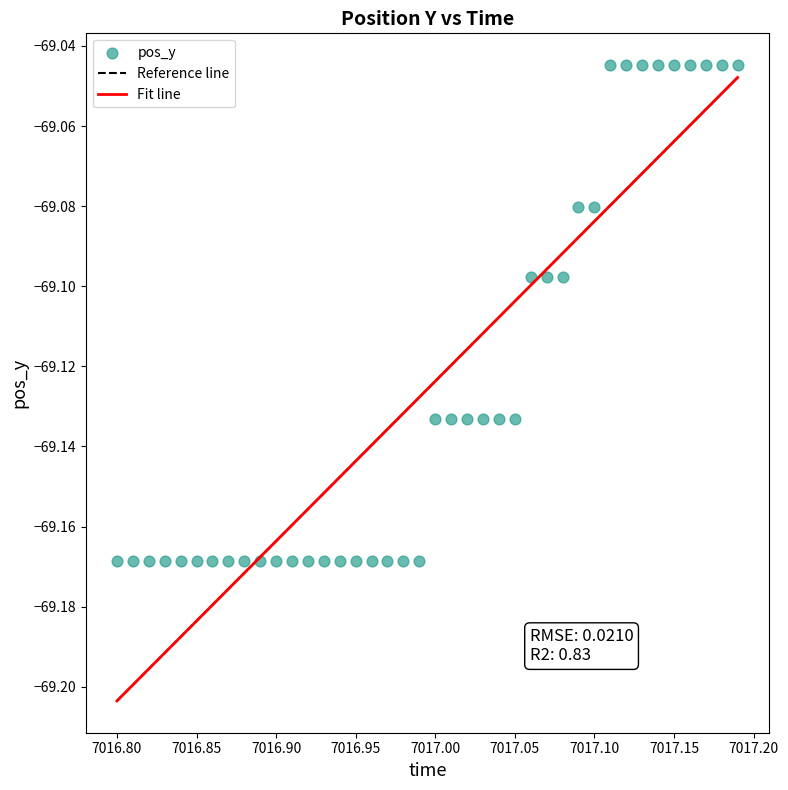

What is the range of X values (max minus min)?

0.4